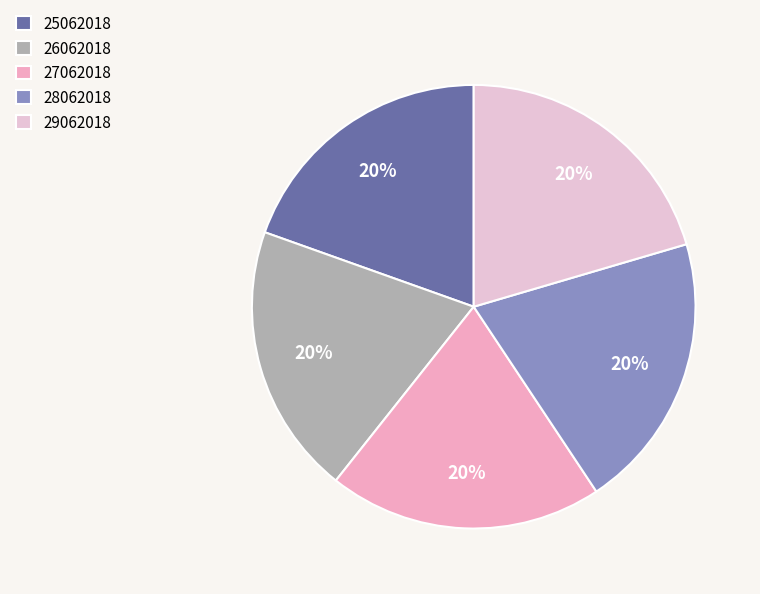

Which slice is the smallest?

25062018